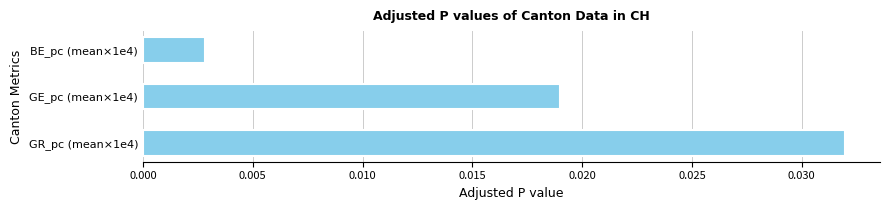

List the labels in order of value, smallest first.

BE_pc (mean×1e4), GE_pc (mean×1e4), GR_pc (mean×1e4)